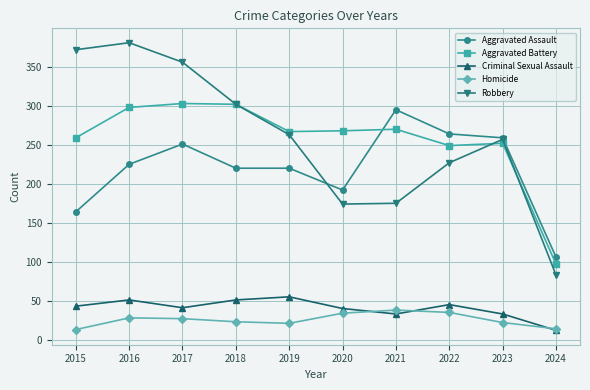

True or false: Criminal Sexual Assault has more than 1 points higher than both neighbors.

True